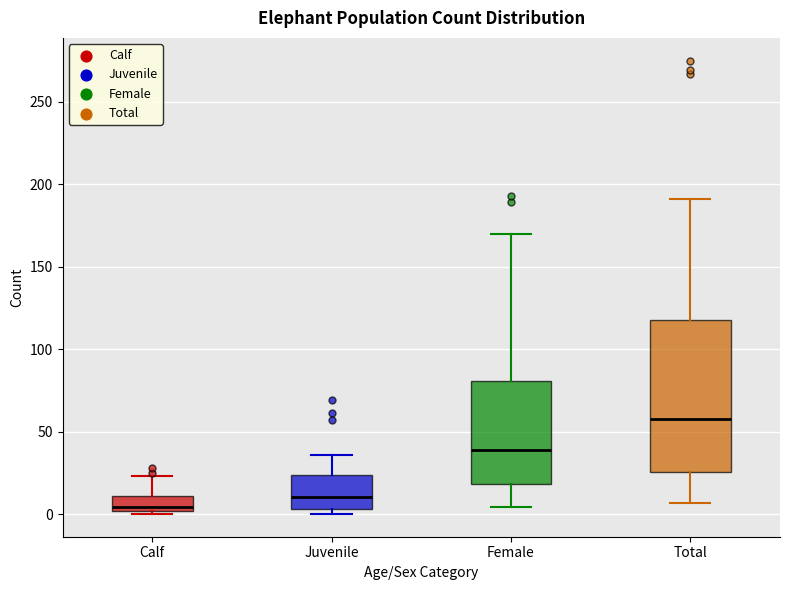

Comparing the boxes themselves (not the whiskers), which one is the tallest?

Total